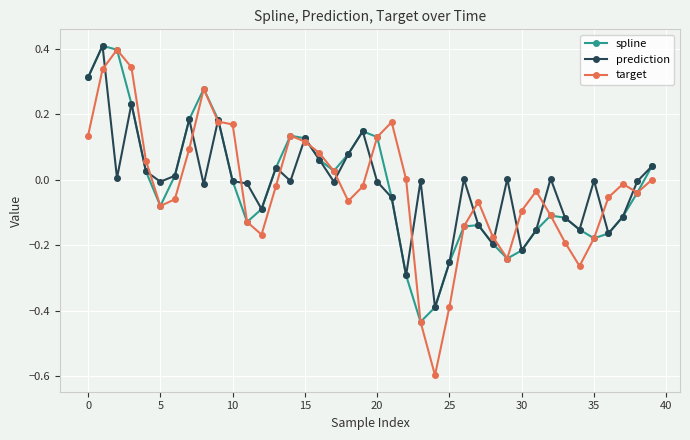

True or false: spline has more than 0 points higher than both neighbors.

True